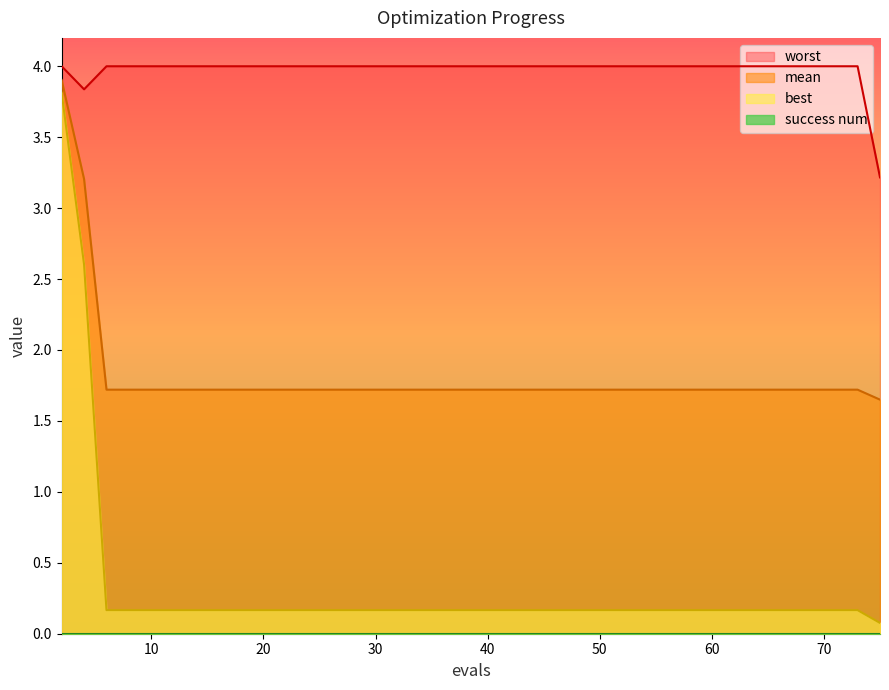

Which series has the largest total across all categories?

worst